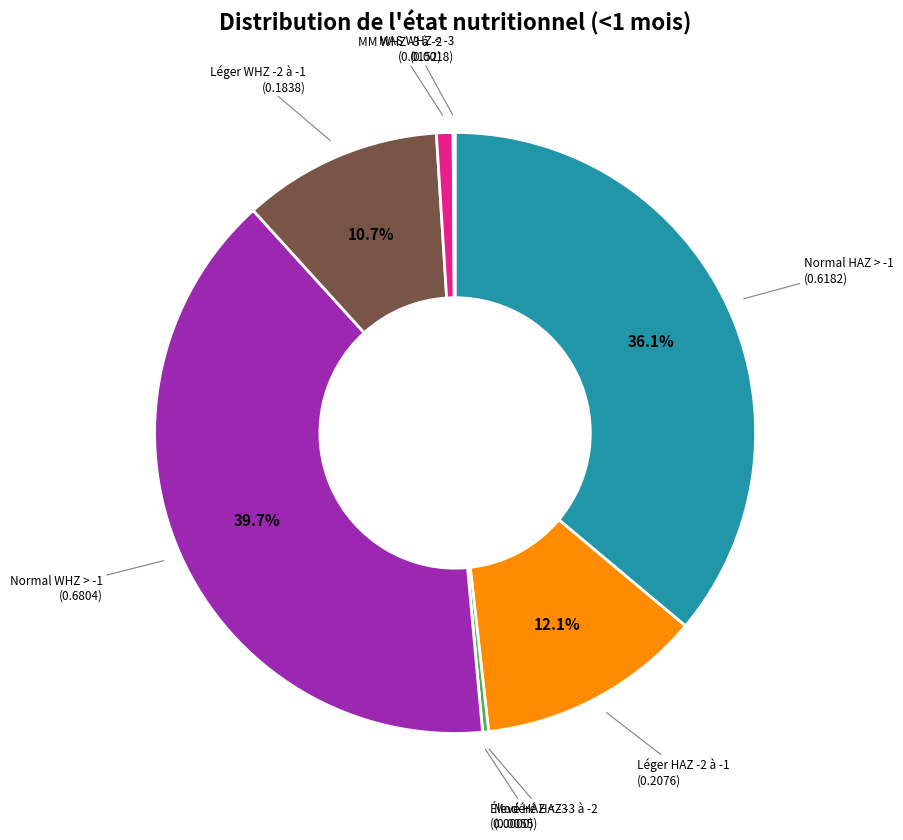

Is there any slice that represents more than half of the pie?

No